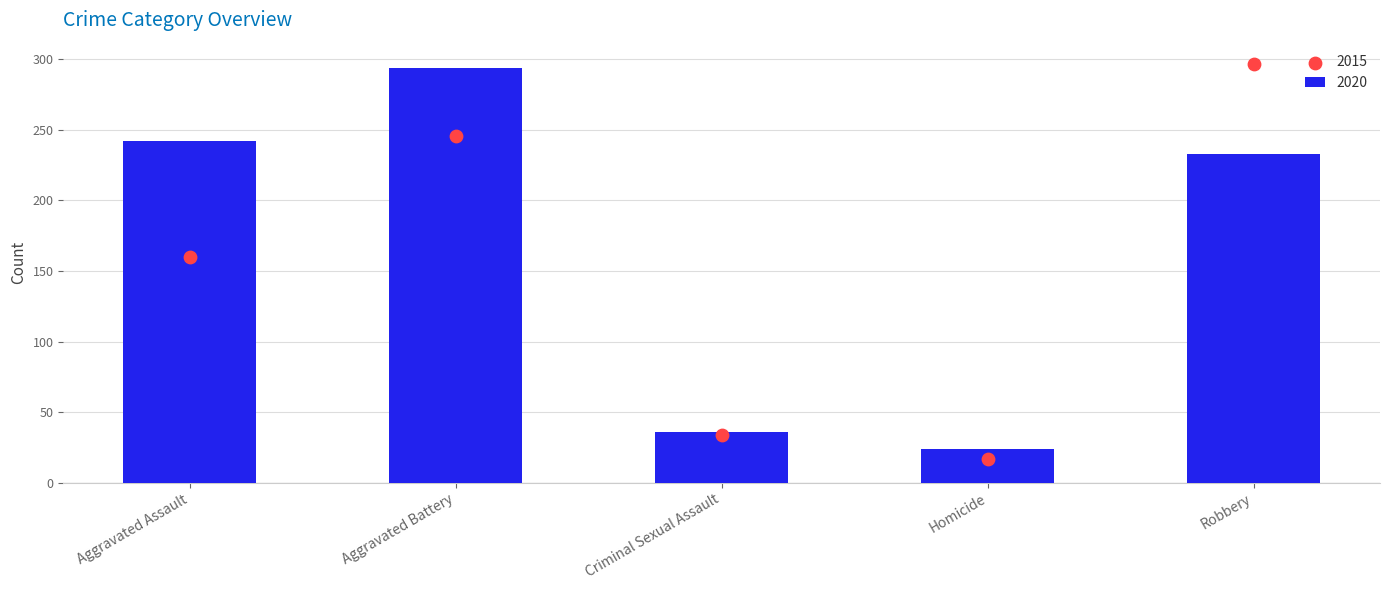

Which category has the lowest value in the 2020 series?

Homicide